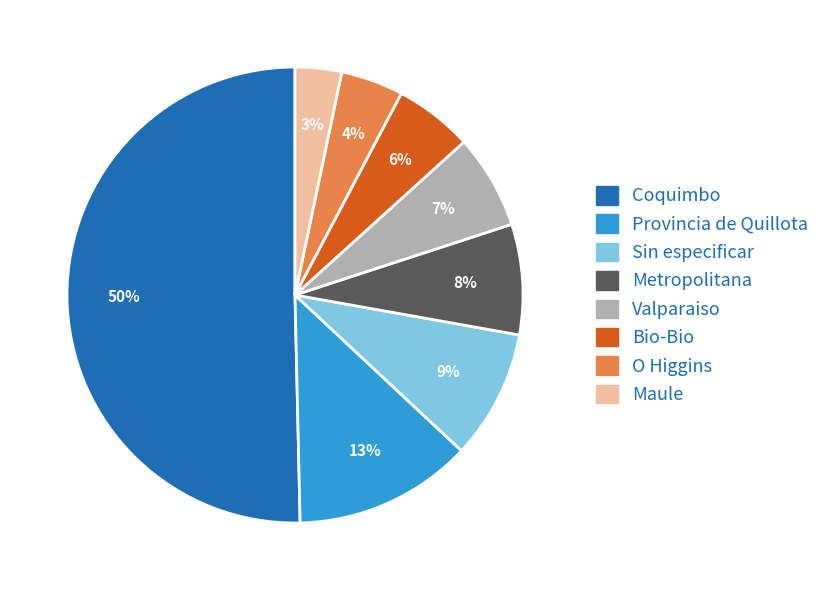

To the nearest percent, what is the average slice percentage?

12%